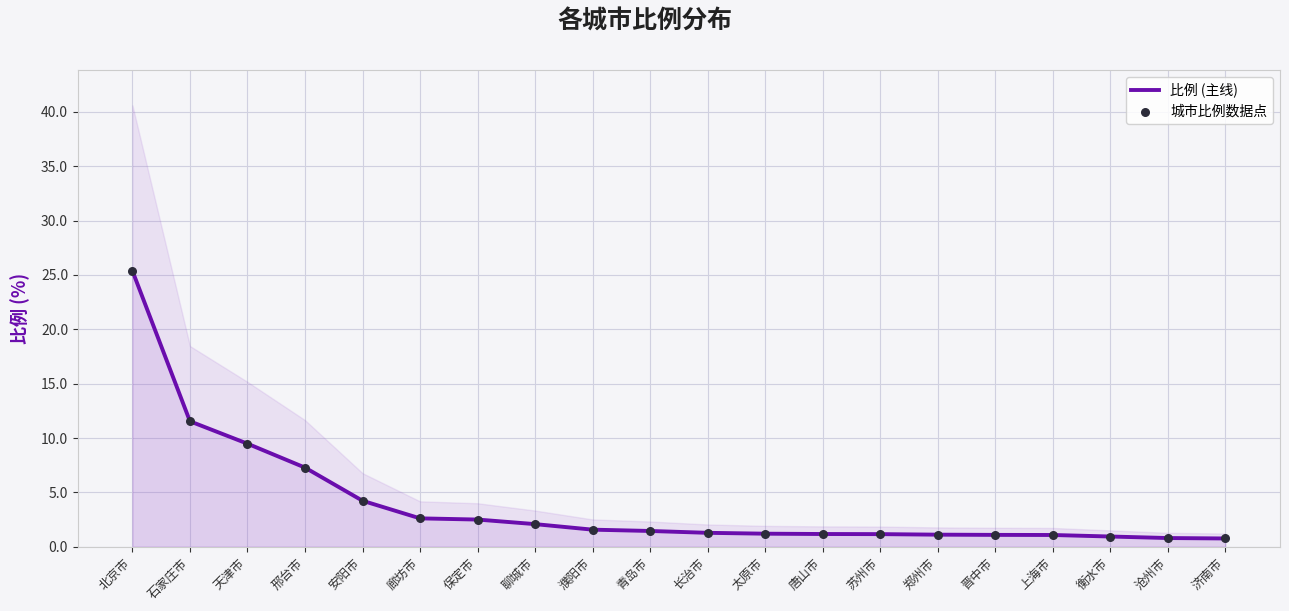

Which series reaches the minimum Y coordinate?

比例 (主线)